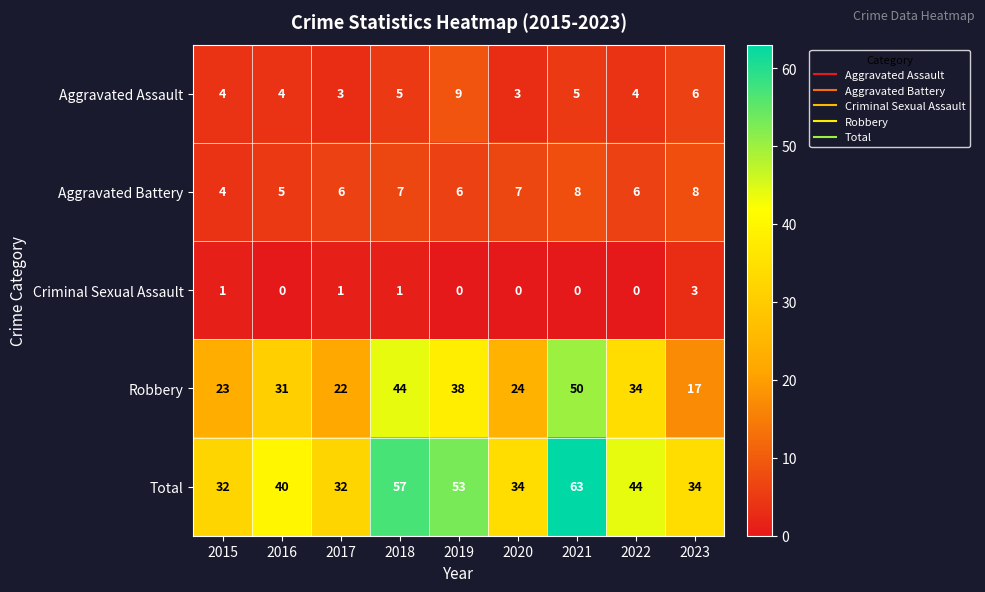

Is it true that Criminal Sexual Assault equals 0 at 2021?

True